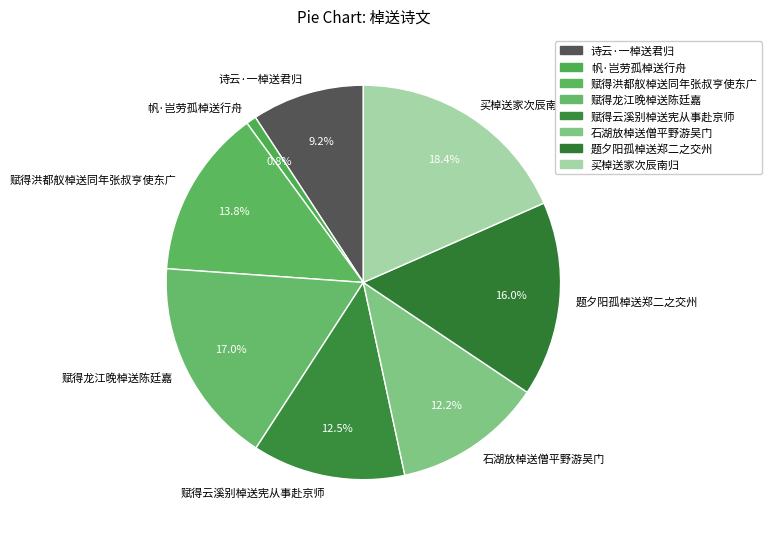

What percentage is the 诗云·一棹送君归 slice, to the nearest percent?

9%